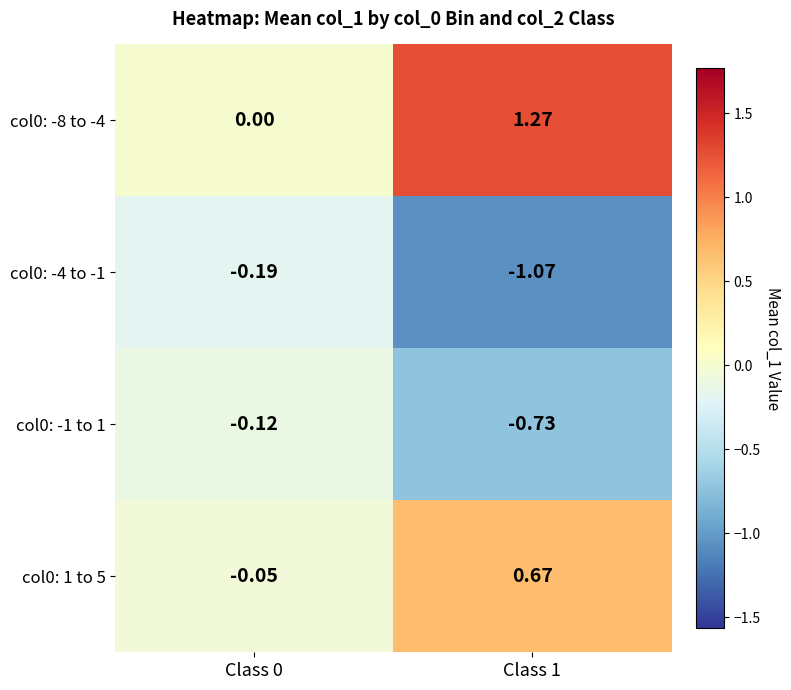

At which category does the chart reach its minimum across all series?

Class 1